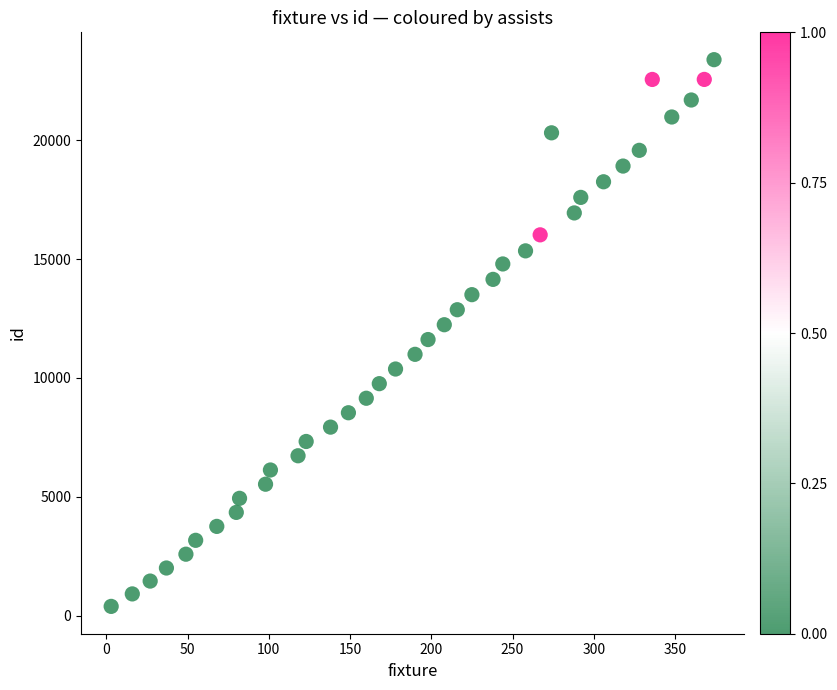

What is the range of X values (max minus min)?

371